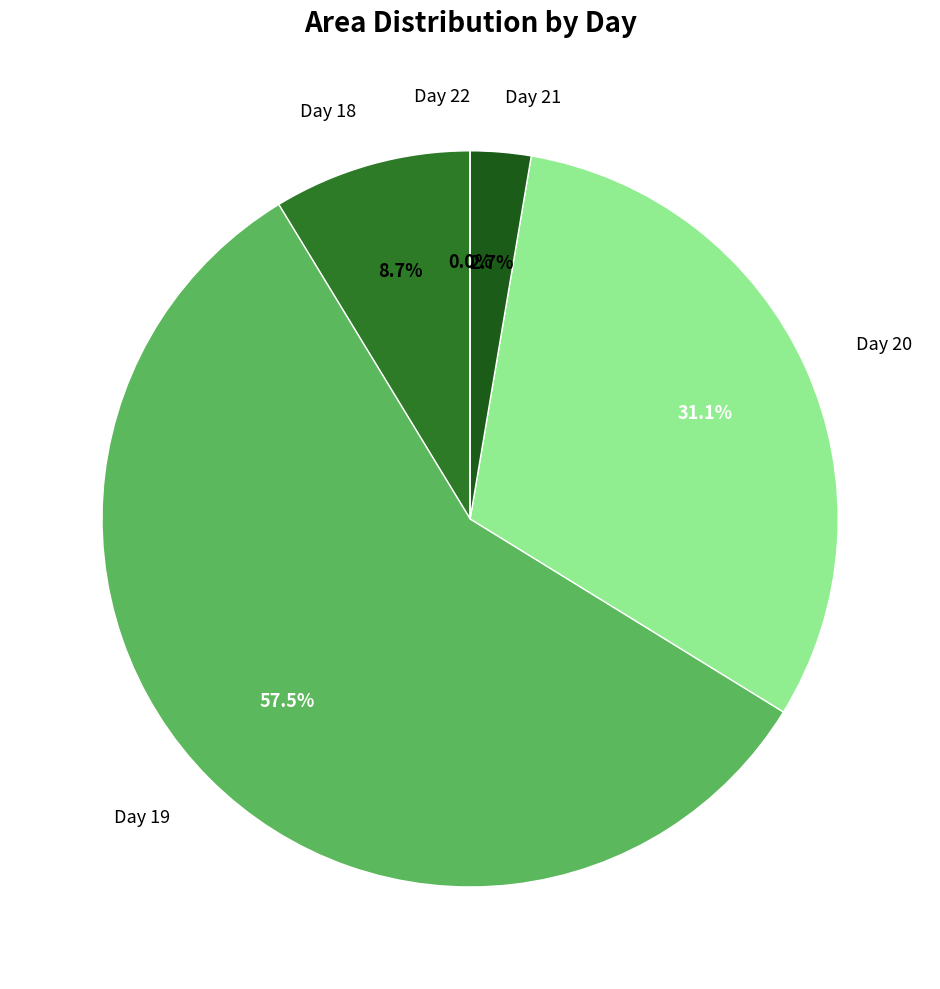

What is the largest slice in the pie chart?

19